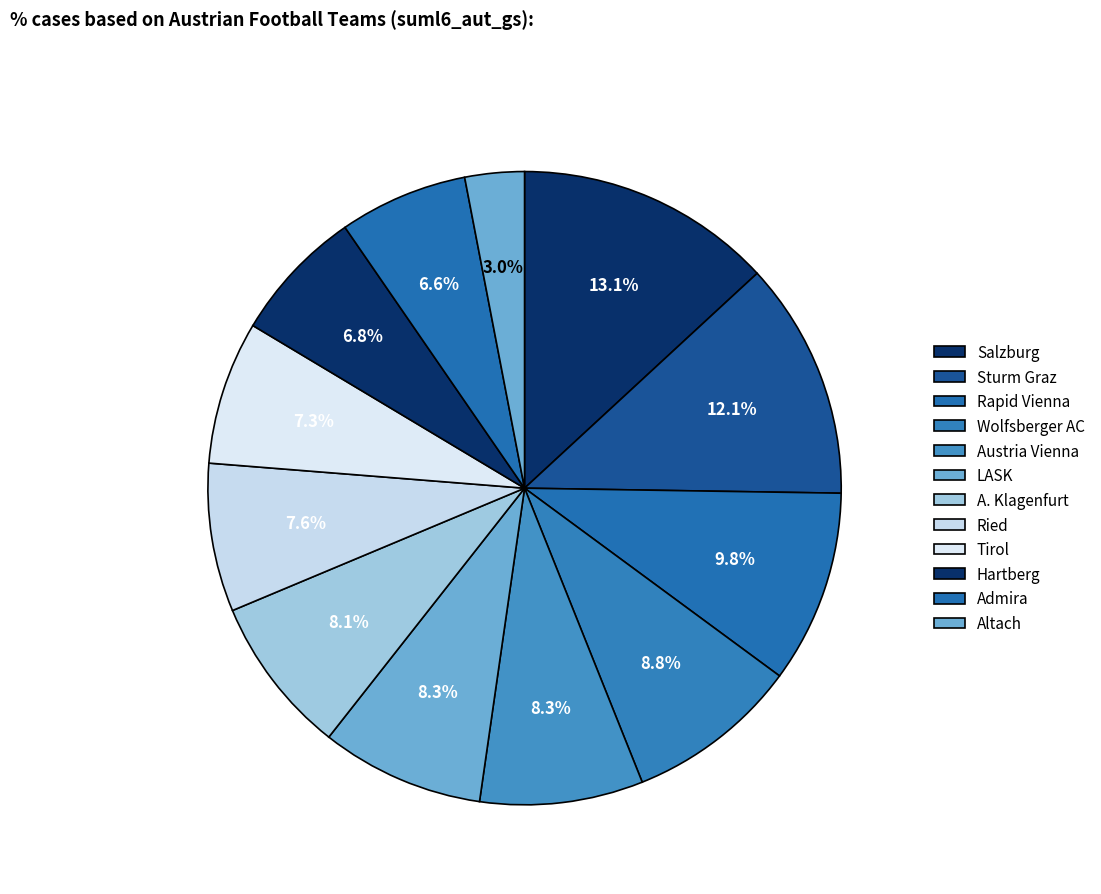

Is it true that Sturm Graz is 26% of the pie?

False